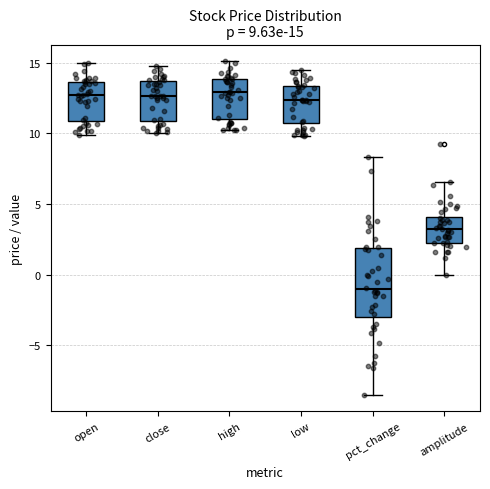

Which box has the lowest median line?

pct_change